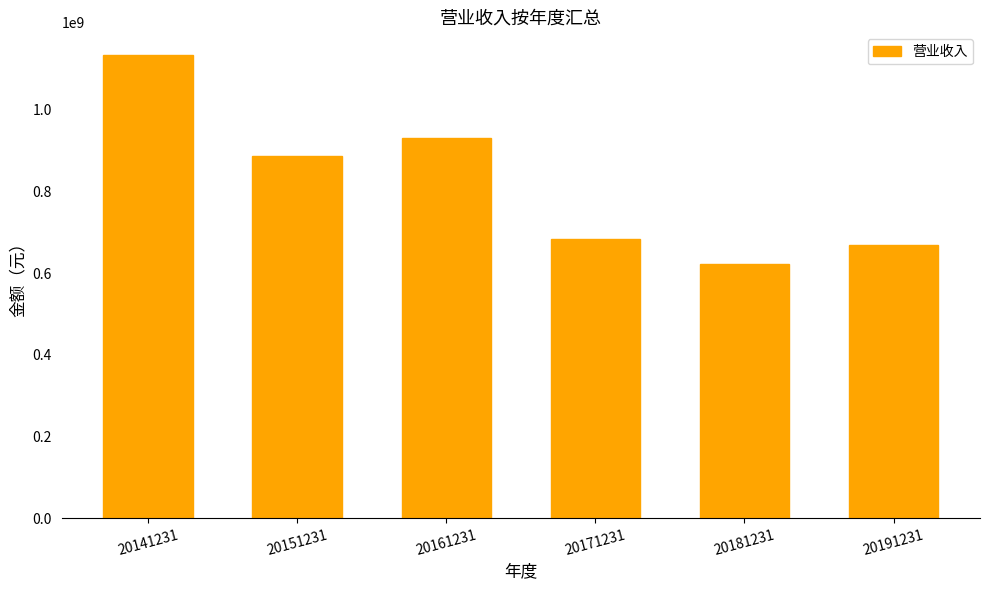

Between 20181231 and 20161231, which is larger?

20161231